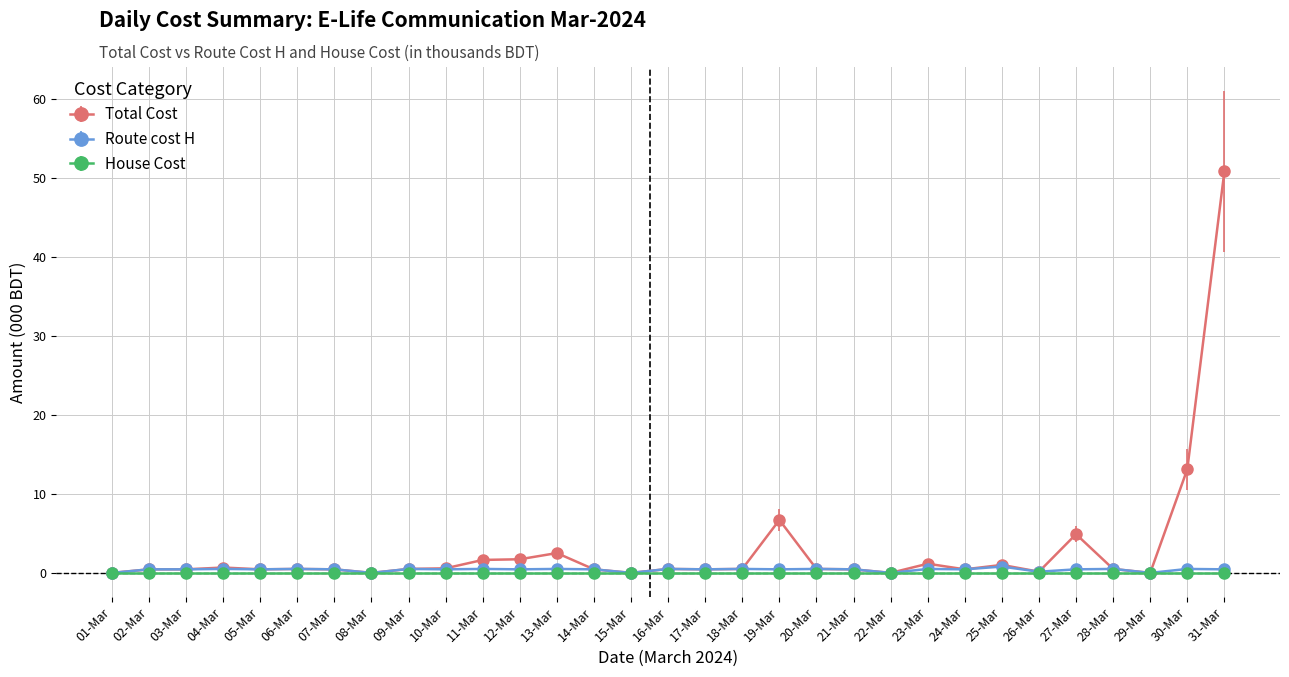

True or false: Route cost H has a value of 0.5 at 30-Mar.

True